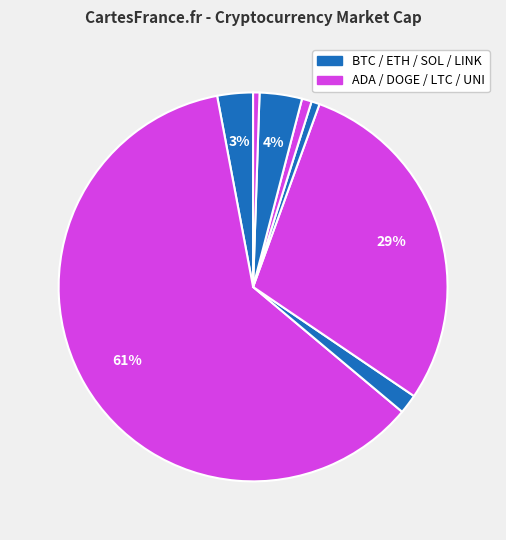

Rank the categories by value from lowest to highest.

UNI, LINK, LTC, DOGE, ADA, SOL, ETH, BTC